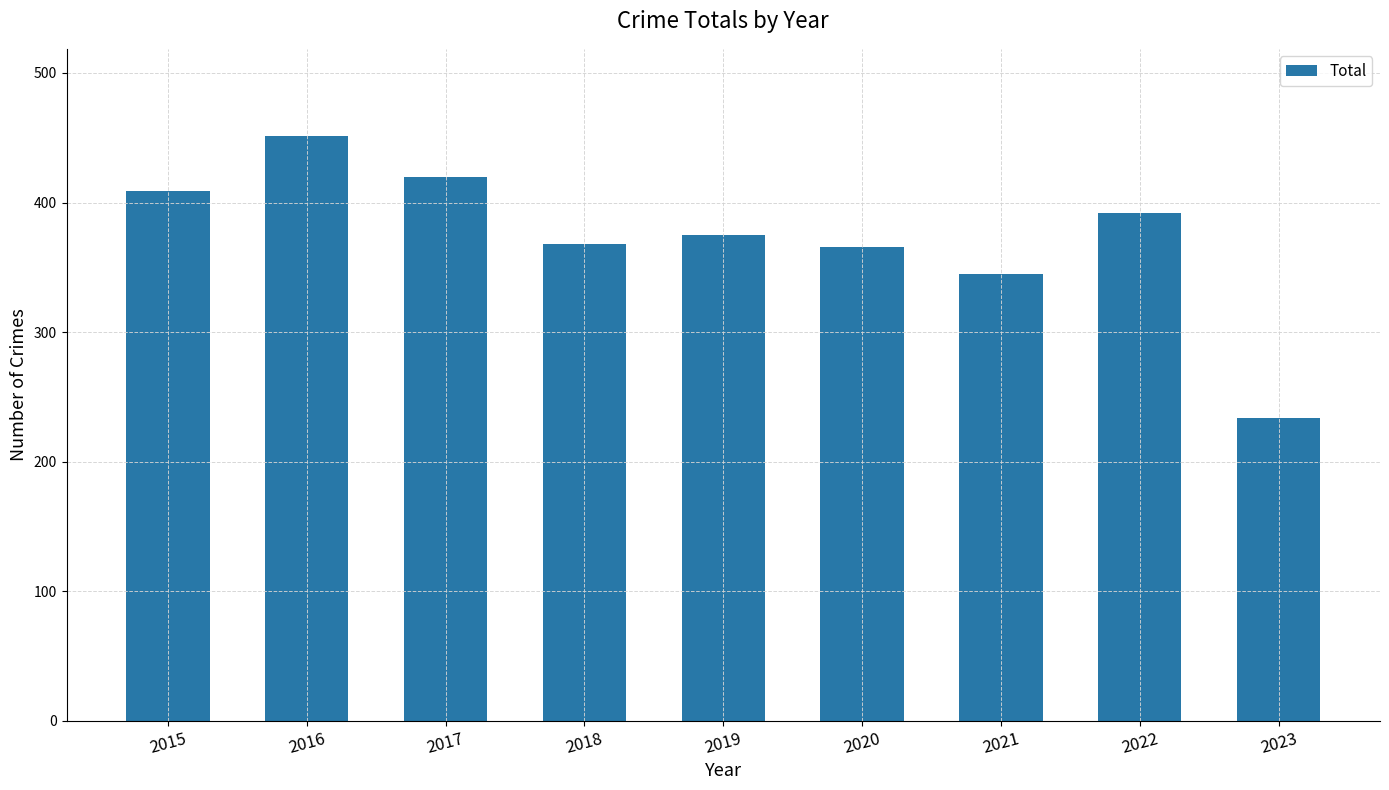

What is the value of the 5th bar from the left?

375